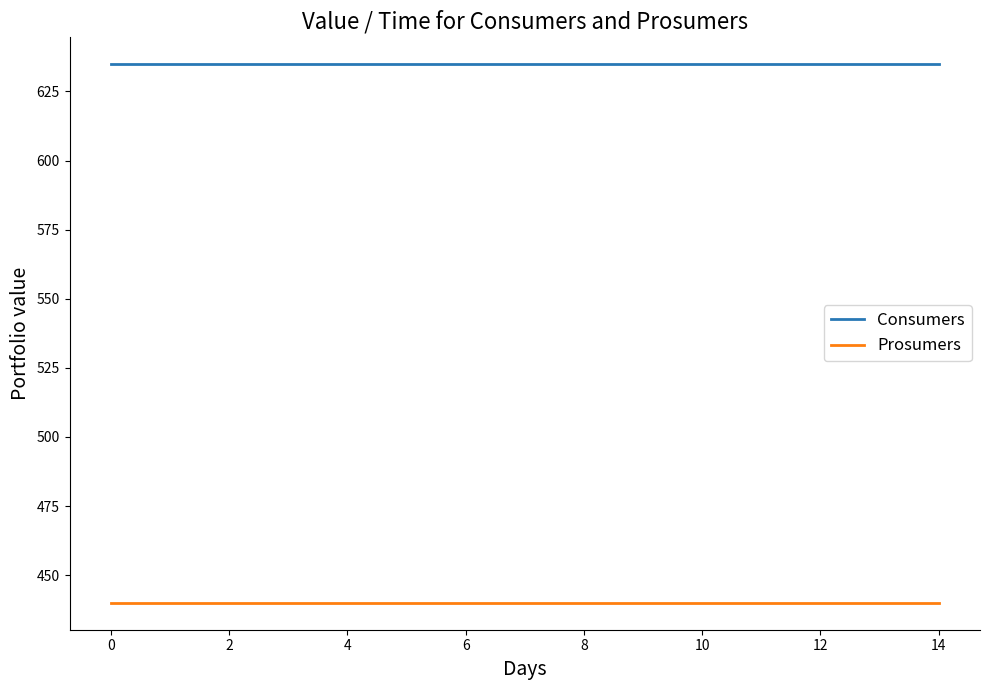

What is the highest value of the Prosumers series?

440